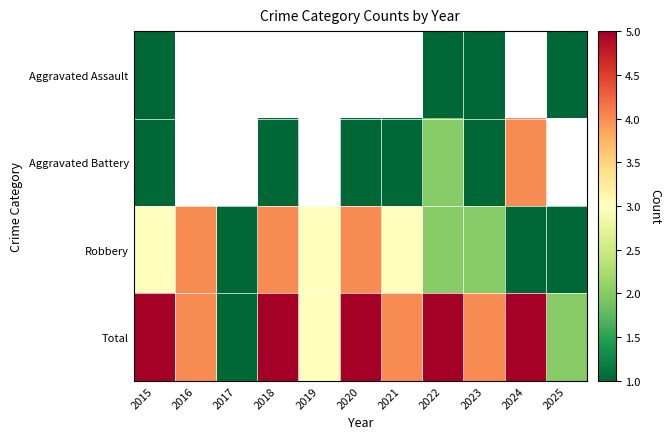

How many Robbery values are between 1 and 4?

11